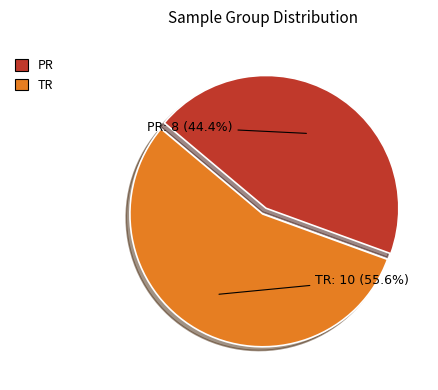

Which category has the smallest portion of the pie?

PR